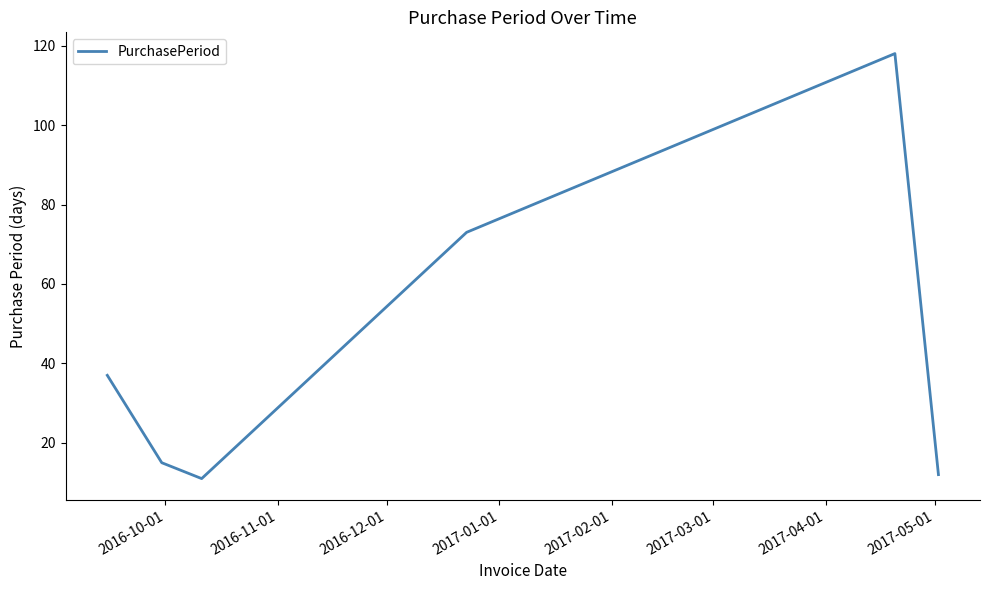

How many interior local peaks (higher than both neighbors) does the data have?

1